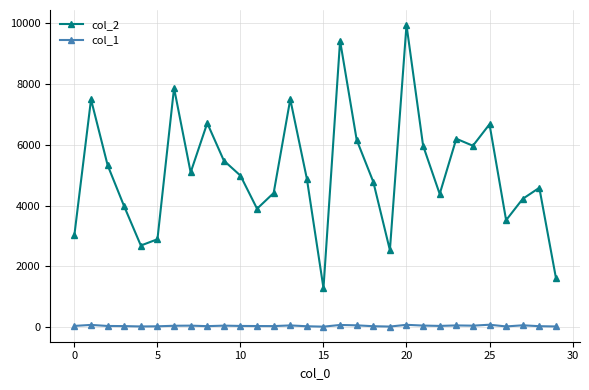

What is the greatest value displayed?

9926